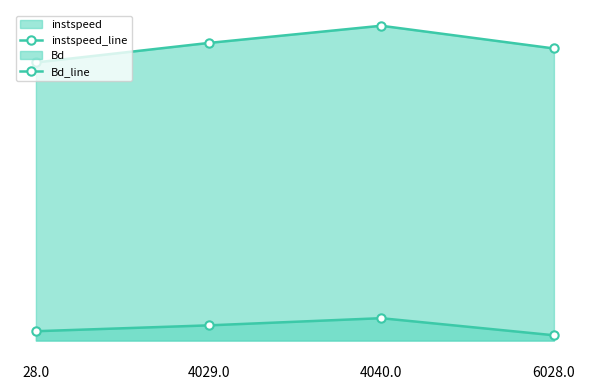

What is the difference between the Bd_line values at 4029.0 and 6028.0?

0.4